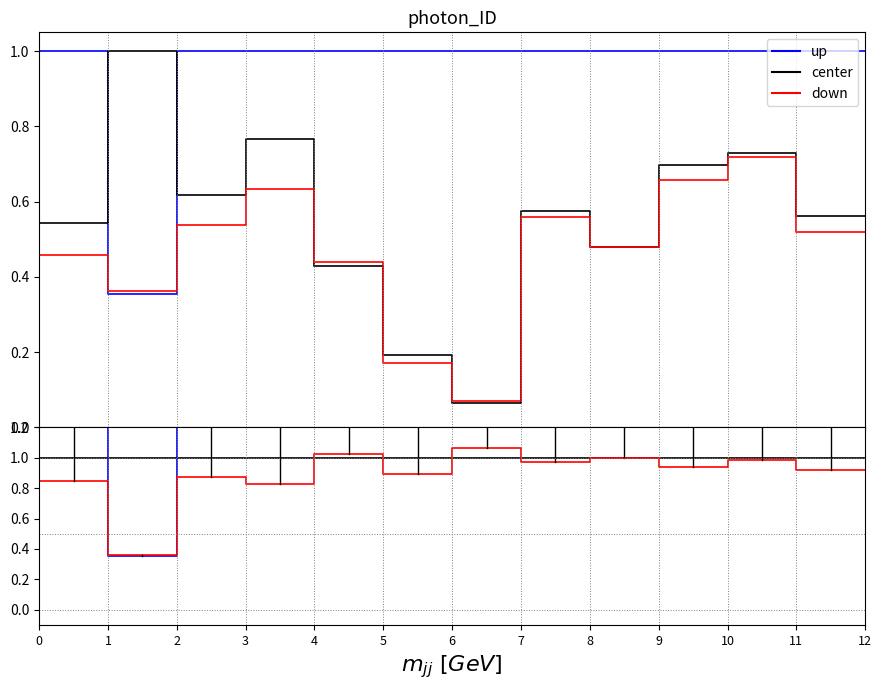

Is it true that center equals 1.0 at 4?

True